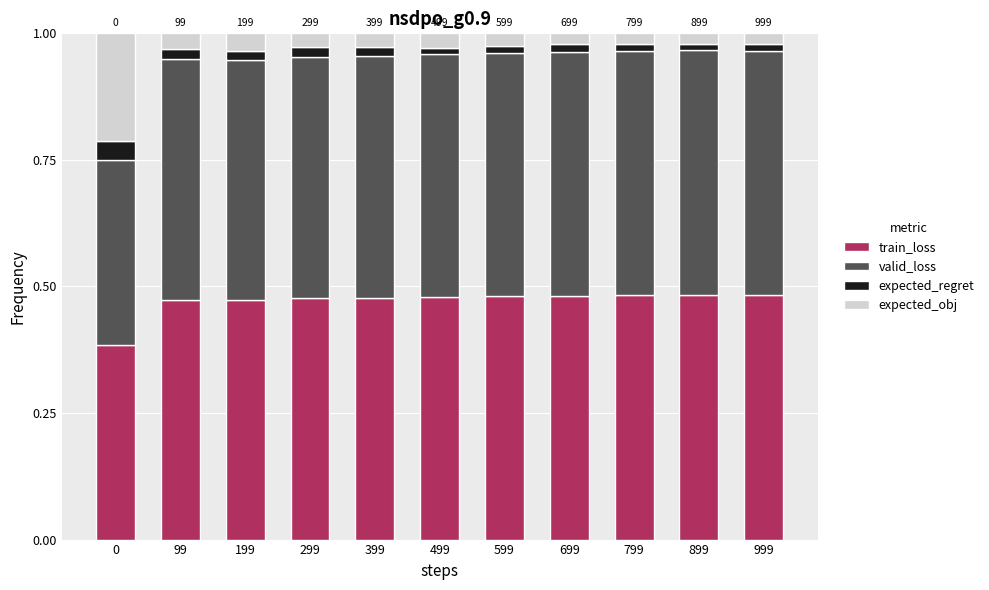

What is the difference between the maximum and second lowest values in the expected_obj series?

0.2